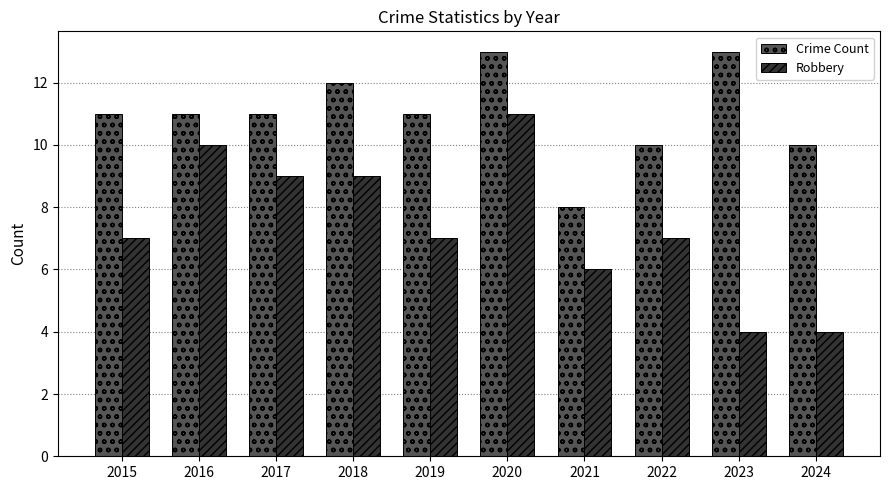

Reading left to right, transcribe all the data shown in this chart.

Crime Count: 2015=11	2016=11	2017=11	2018=12	2019=11	2020=13	2021=8	2022=10	2023=13	2024=10
Robbery: 2015=7	2016=10	2017=9	2018=9	2019=7	2020=11	2021=6	2022=7	2023=4	2024=4